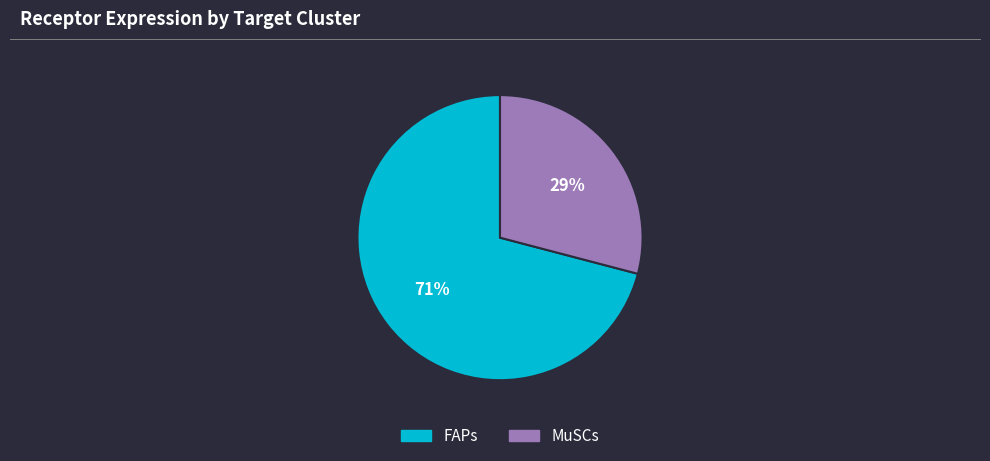

Rank the categories by value from highest to lowest.

FAPs, MuSCs